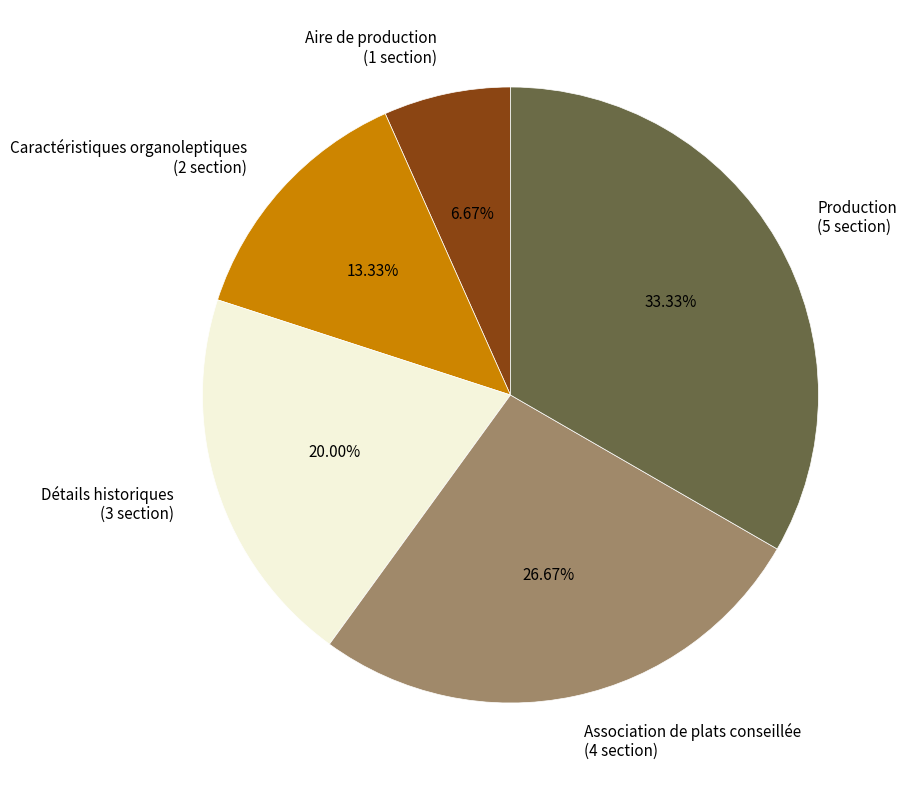

What percentage is NOT represented by Détails historiques?

80.0%